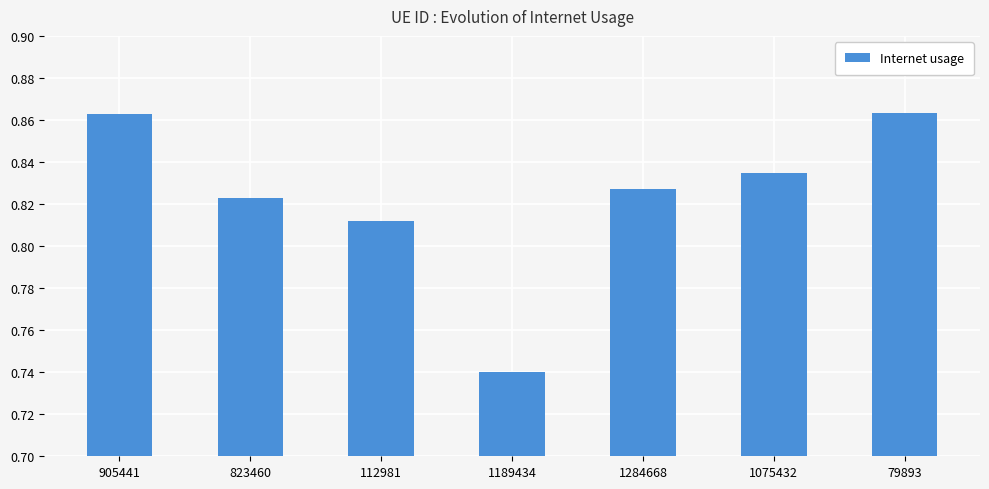

How many values are between 0 and 1?

7